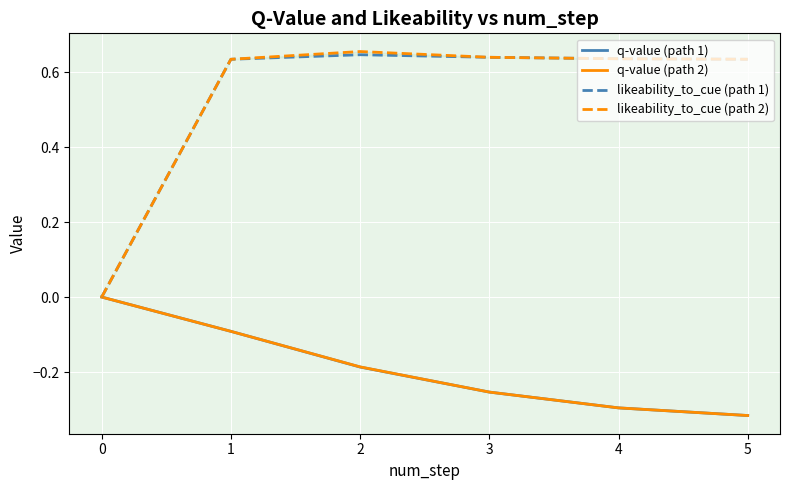

How many likeability_to_cue (path 1) values are between 0 and 1?

6